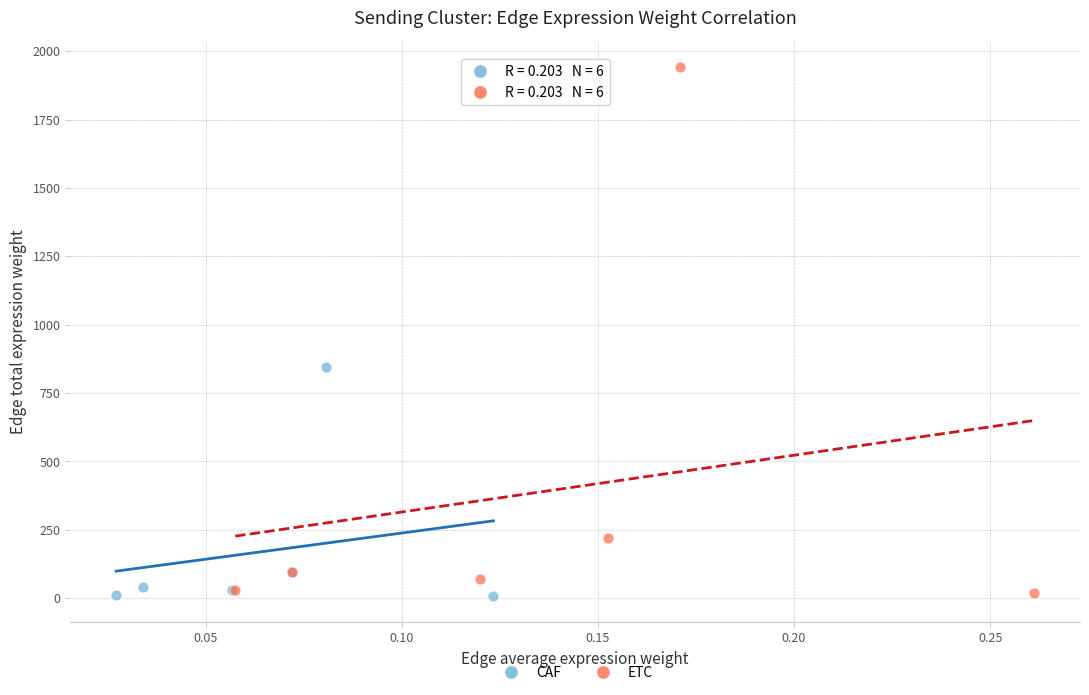

What are all the series names shown in the legend?

CAF, ETC